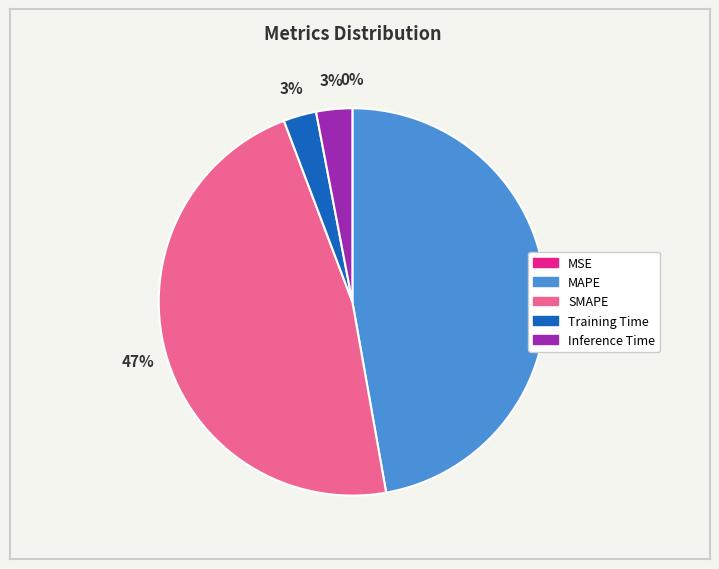

To the nearest percent, what is the difference between the largest and smallest slice percentages?

47%